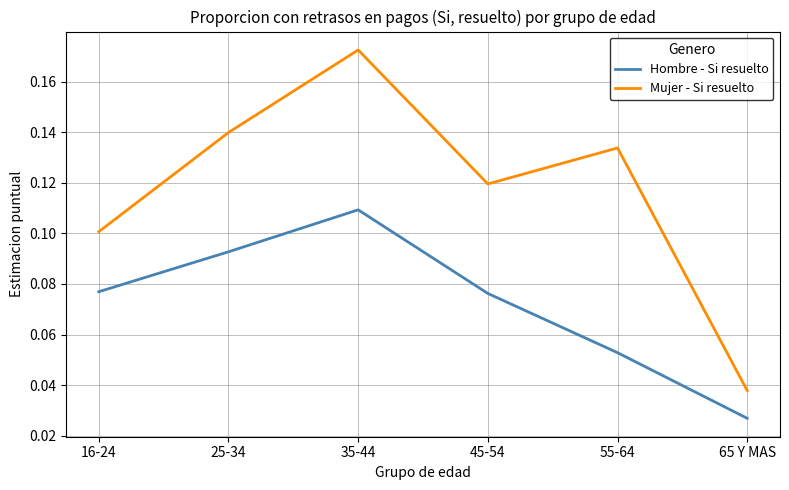

Which series has the largest range (max minus min)?

Mujer - Si resuelto